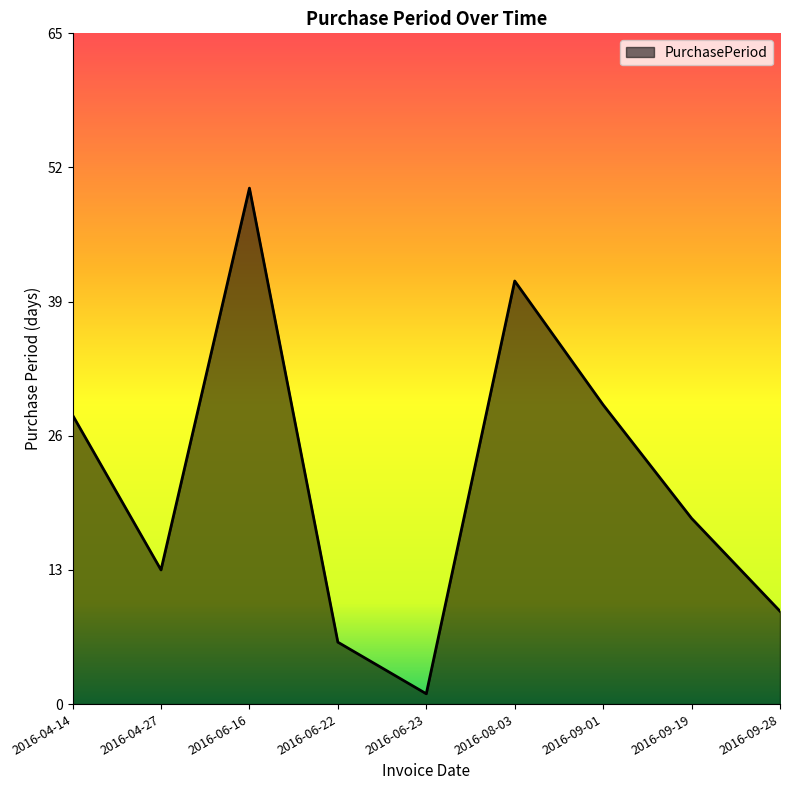

What position from the left is 2016-09-01?

7